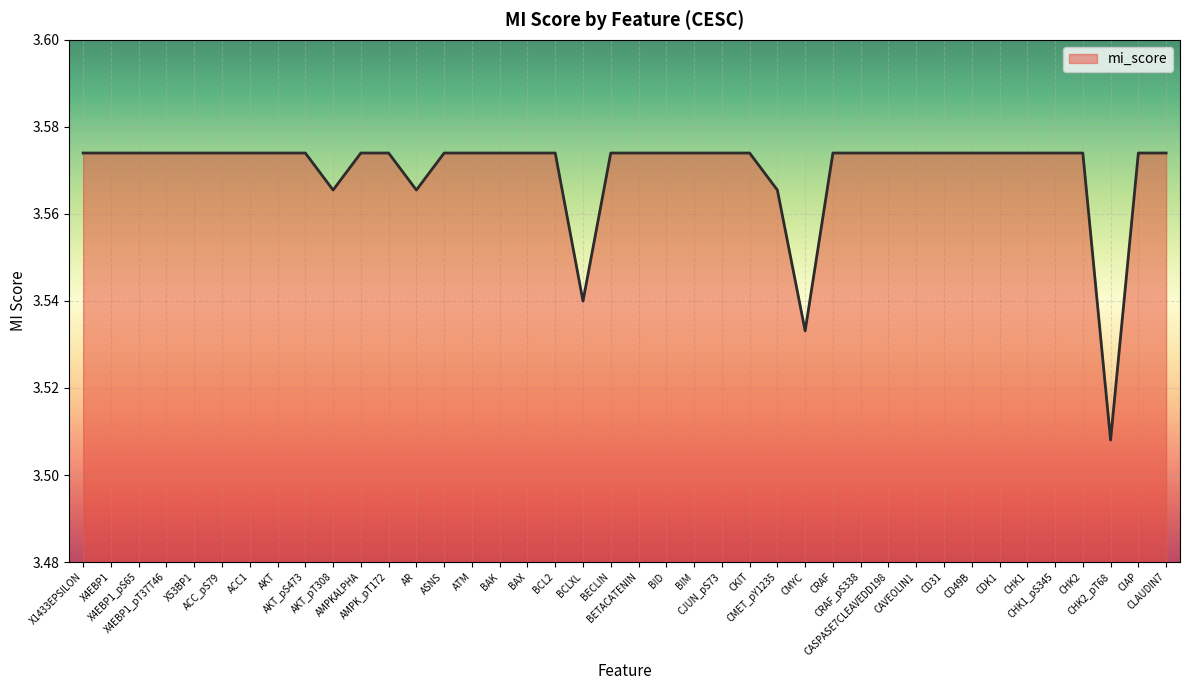

Reading left to right, list all the values displayed in this chart.

X1433EPSILON=3.6	X4EBP1=3.6	X4EBP1_pS65=3.6	X4EBP1_pT37T46=3.6	X53BP1=3.6	ACC_pS79=3.6	ACC1=3.6	AKT=3.6	AKT_pS473=3.6	AKT_pT308=3.6	AMPKALPHA=3.6	AMPK_pT172=3.6	AR=3.6	ASNS=3.6	ATM=3.6	BAK=3.6	BAX=3.6	BCL2=3.6	BCLXL=3.5	BECLIN=3.6	BETACATENIN=3.6	BID=3.6	BIM=3.6	CJUN_pS73=3.6	CKIT=3.6	CMET_pY1235=3.6	CMYC=3.5	CRAF=3.6	CRAF_pS338=3.6	CASPASE7CLEAVEDD198=3.6	CAVEOLIN1=3.6	CD31=3.6	CD49B=3.6	CDK1=3.6	CHK1=3.6	CHK1_pS345=3.6	CHK2=3.6	CHK2_pT68=3.5	CIAP=3.6	CLAUDIN7=3.6